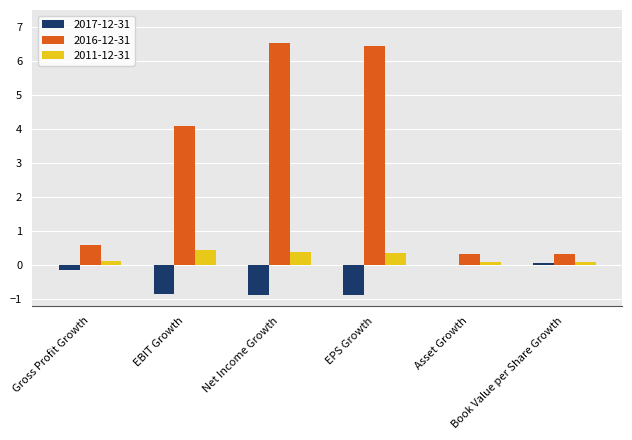

Which series has the largest total across all categories?

2016-12-31